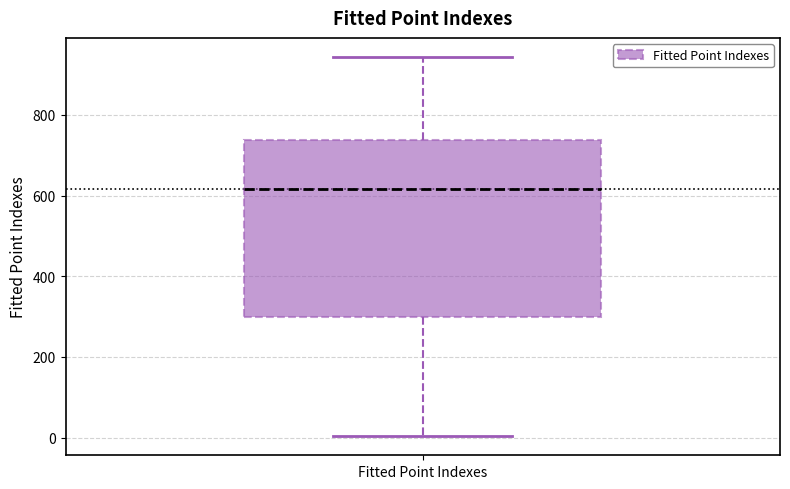

Where does the median line of the box for Fitted Point Indexes sit on the y-axis? The values are not printed on the chart, so give them approximately, as read against the axis.

620